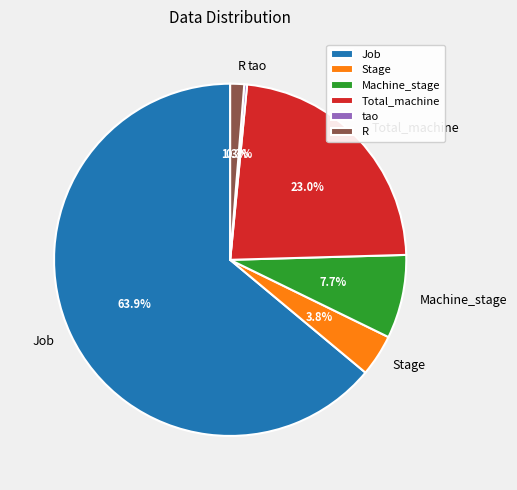

Which slice is the largest?

Job